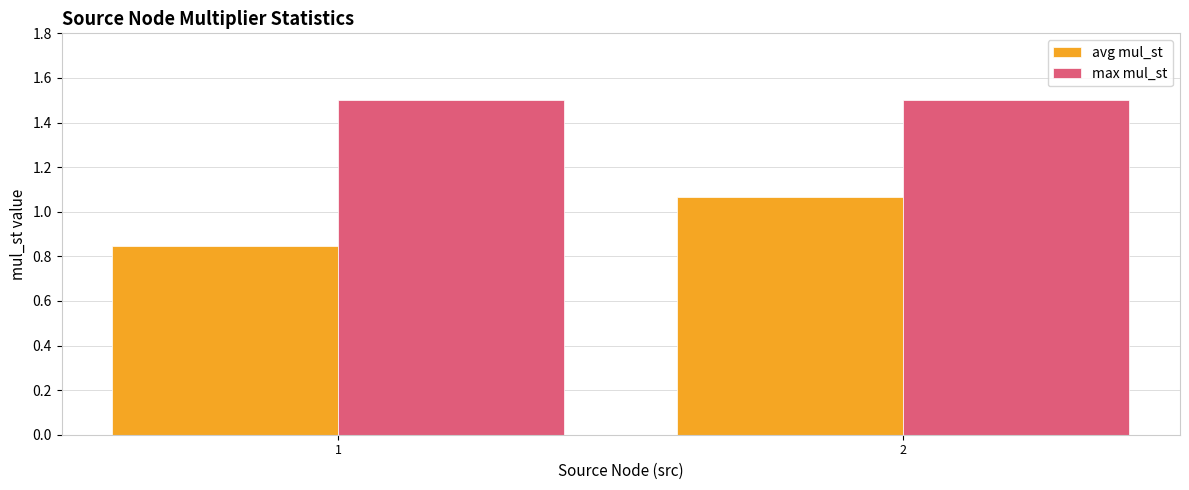

Rank the series at 2 from lowest to highest value.

avg mul_st, max mul_st